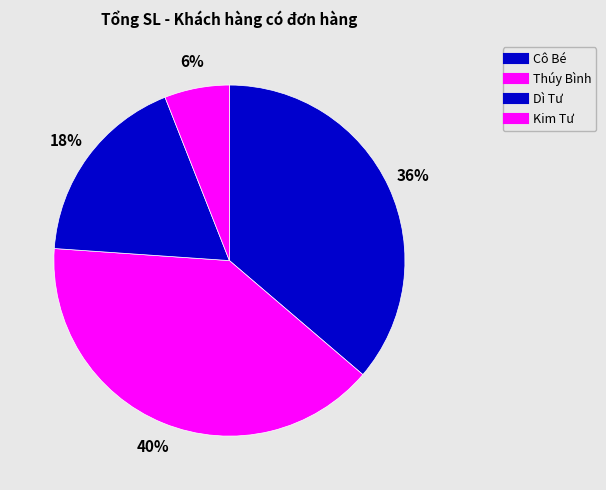

Does Dì Tư represent more than half of the total?

No